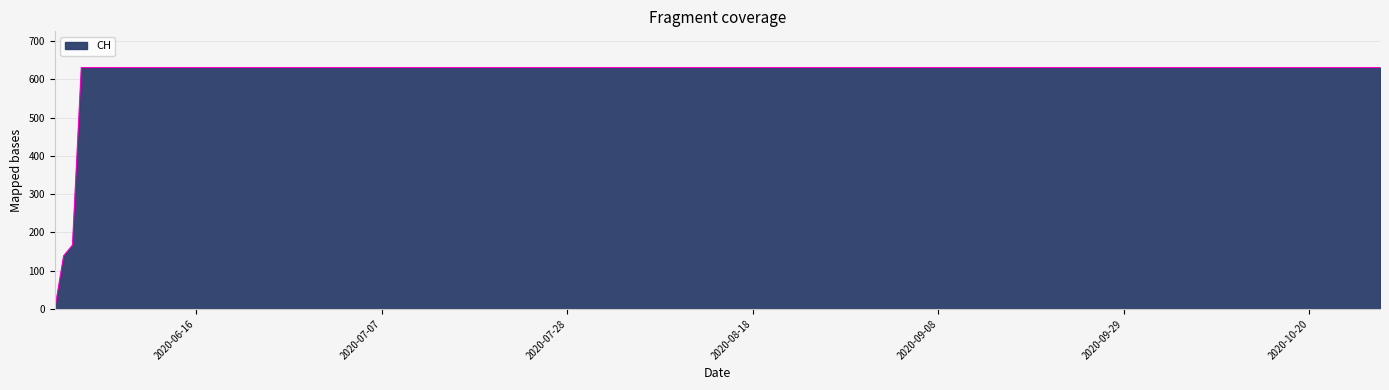

How many lines are shown in the chart?

1